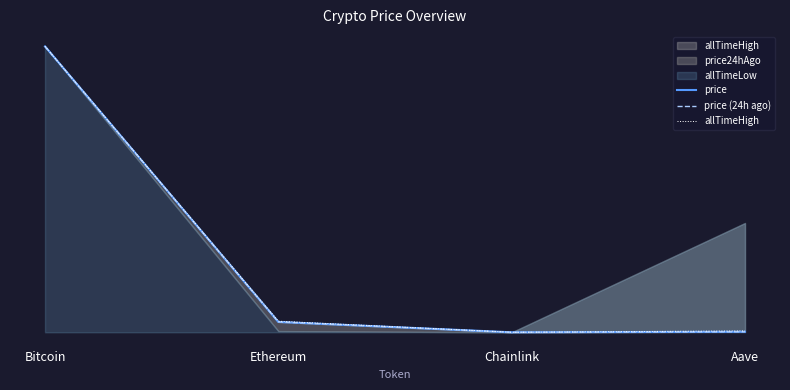

What is the difference between the maximum and minimum values in the price (24h ago) series?

1.0